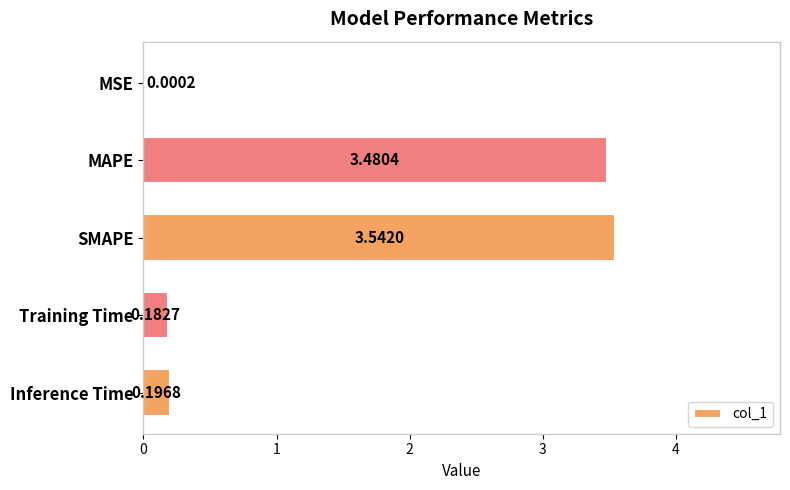

What is the sum of all values?

7.4